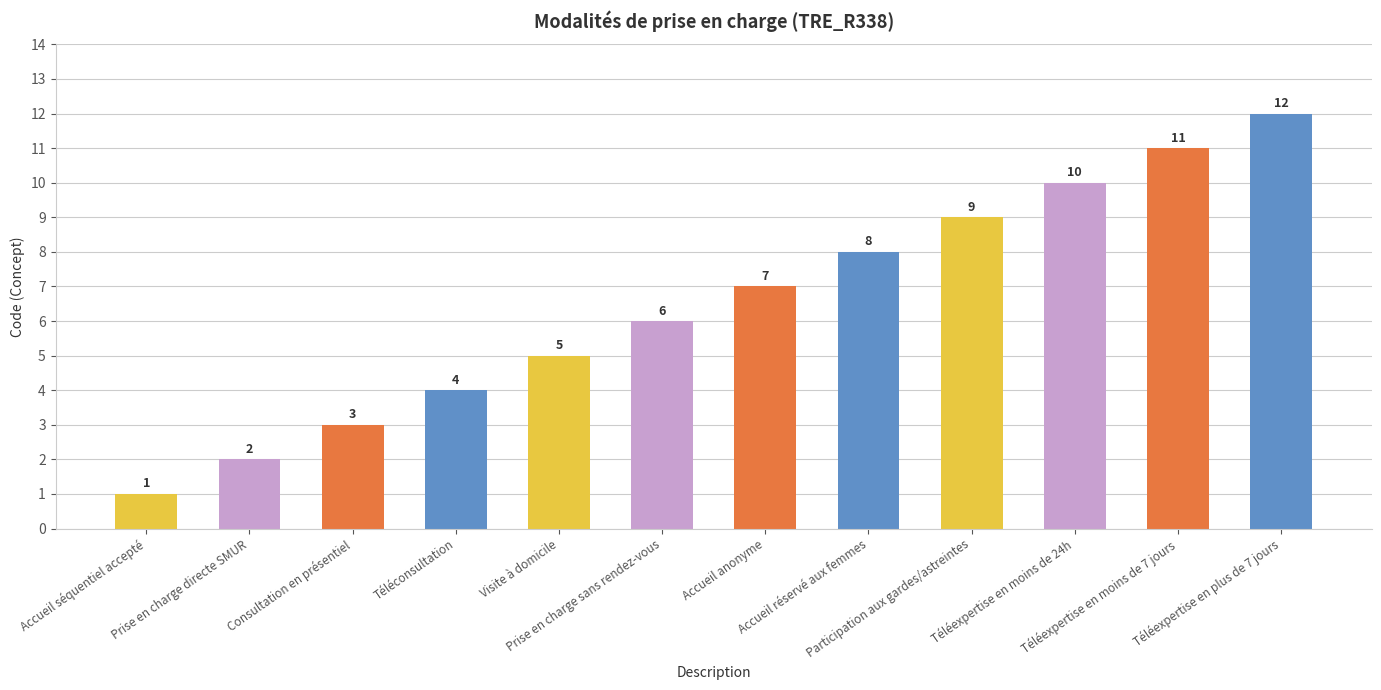

At which category does the chart reach its minimum across all series?

Accueil séquentiel accepté